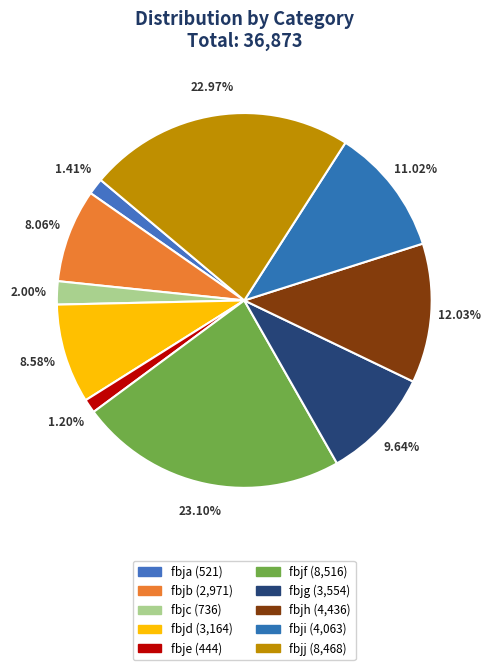

Which slice is the largest?

fbjf